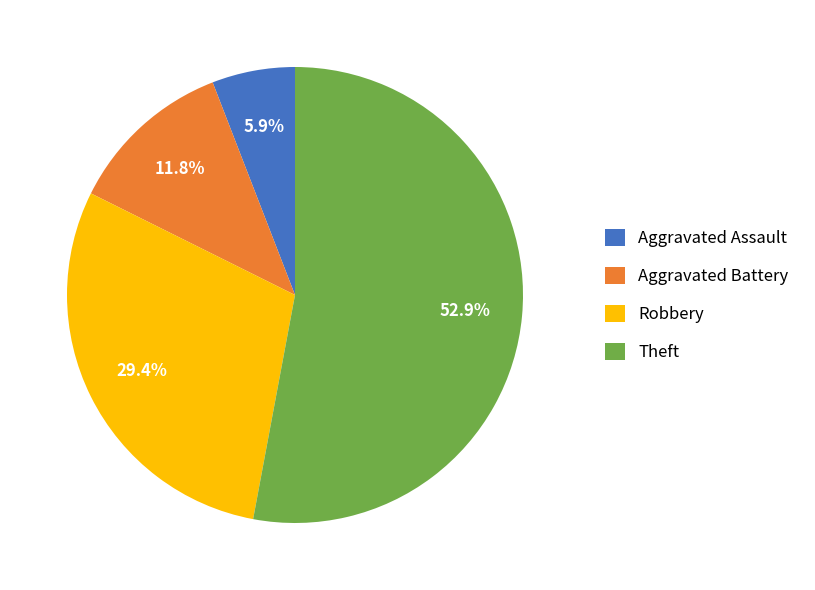

True or false: Robbery accounts for 37% of the total.

False